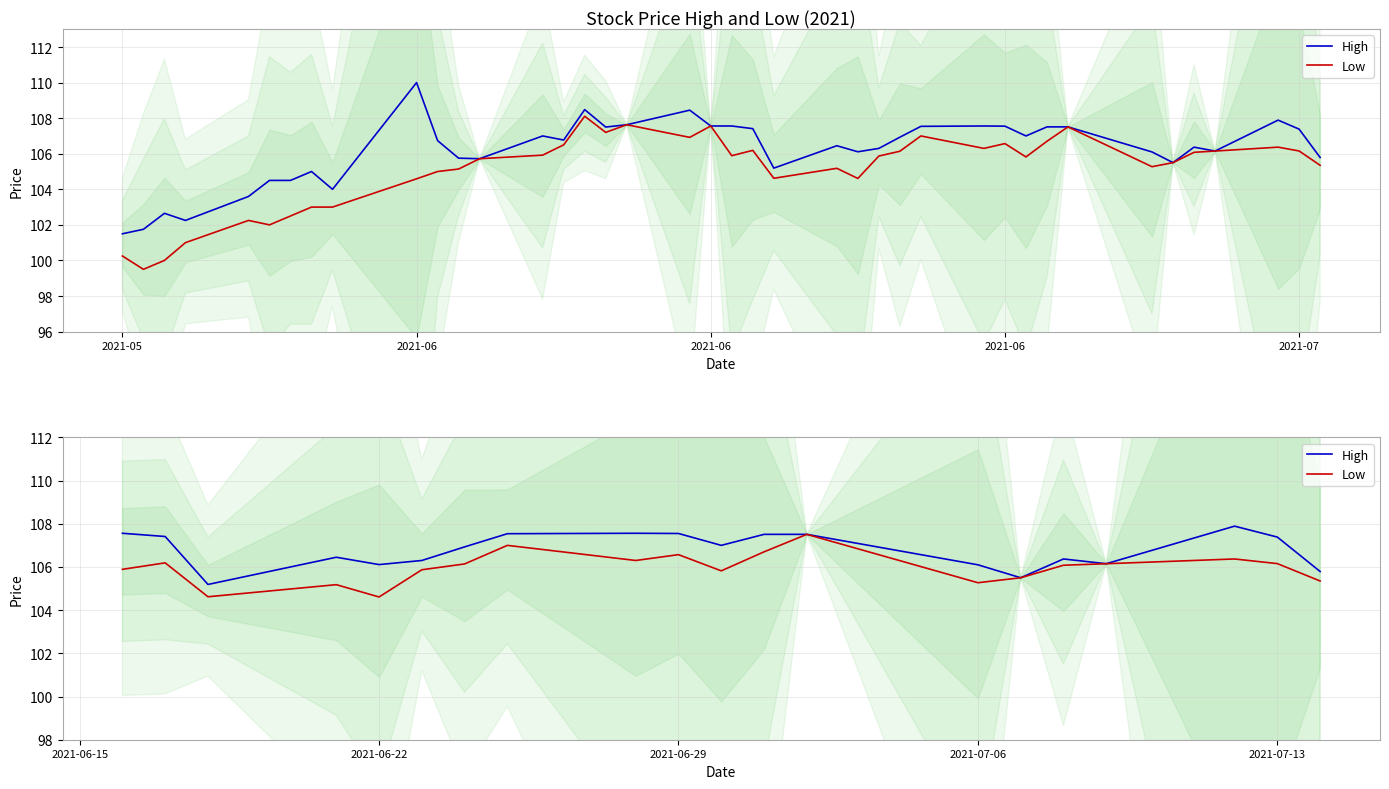

Is this an area chart (filled region under the line)?

No